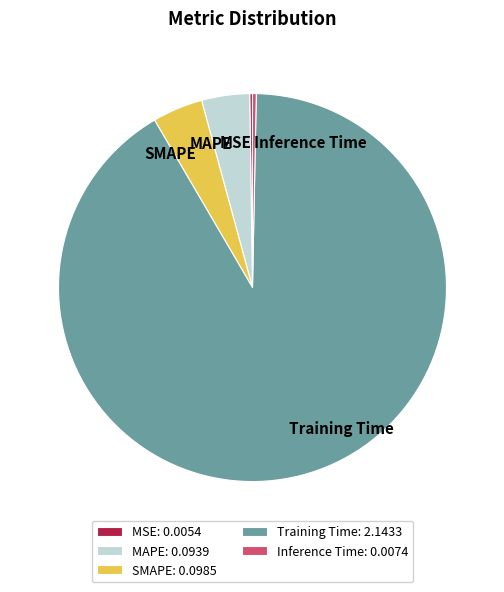

Which has a higher value, Training Time or MAPE?

Training Time